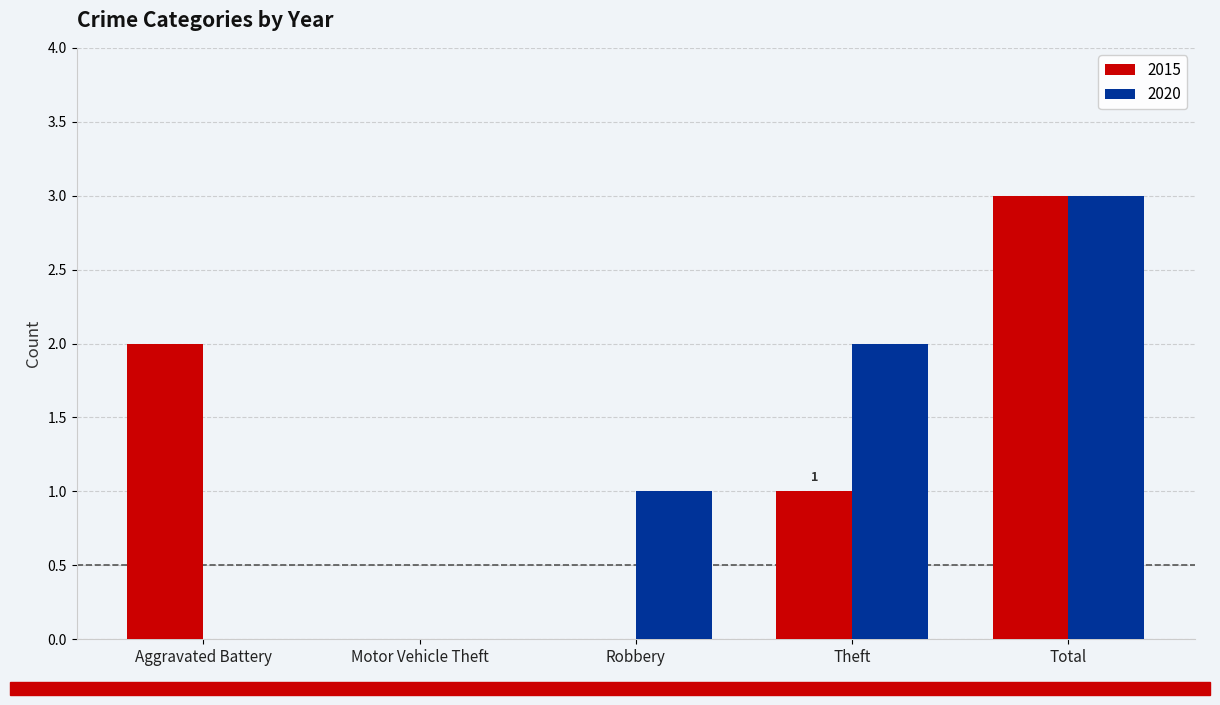

At which category is the sum across all series the highest?

Total